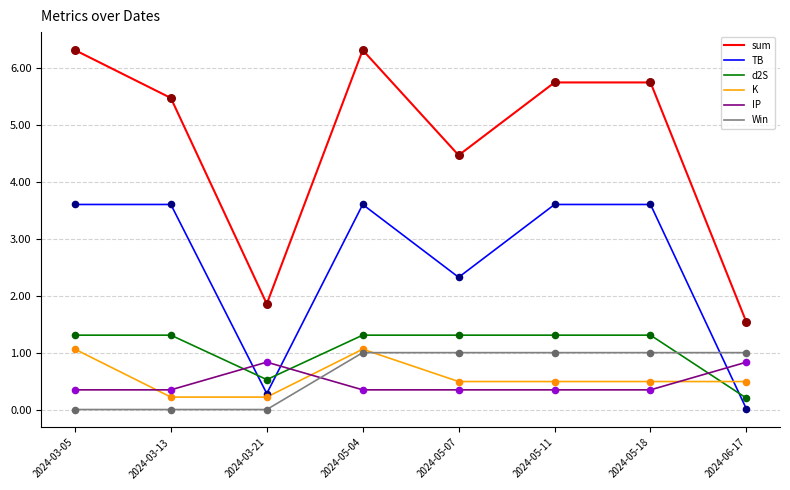

What is the spread (max minus min) of values at 2024-05-04?

6.0